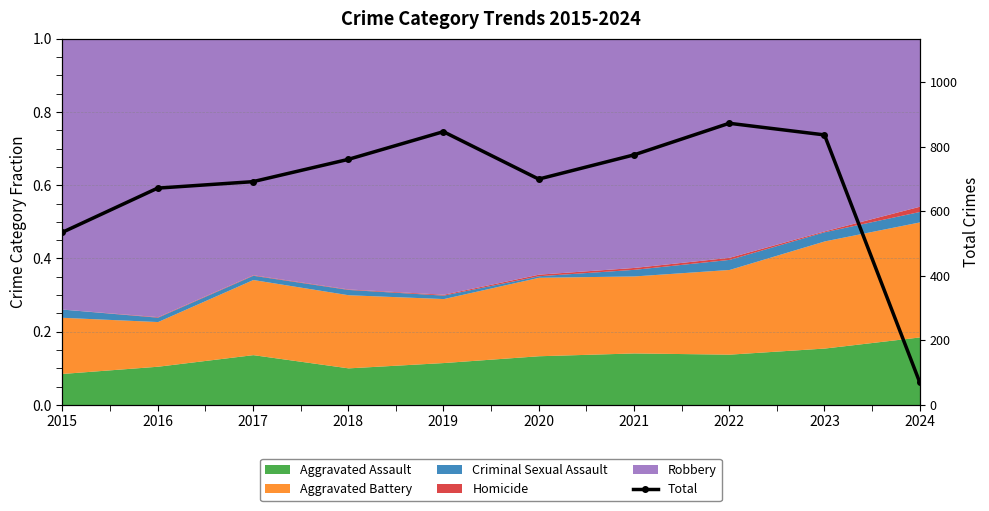

True or false: the data shows 1412 at 2023.

False